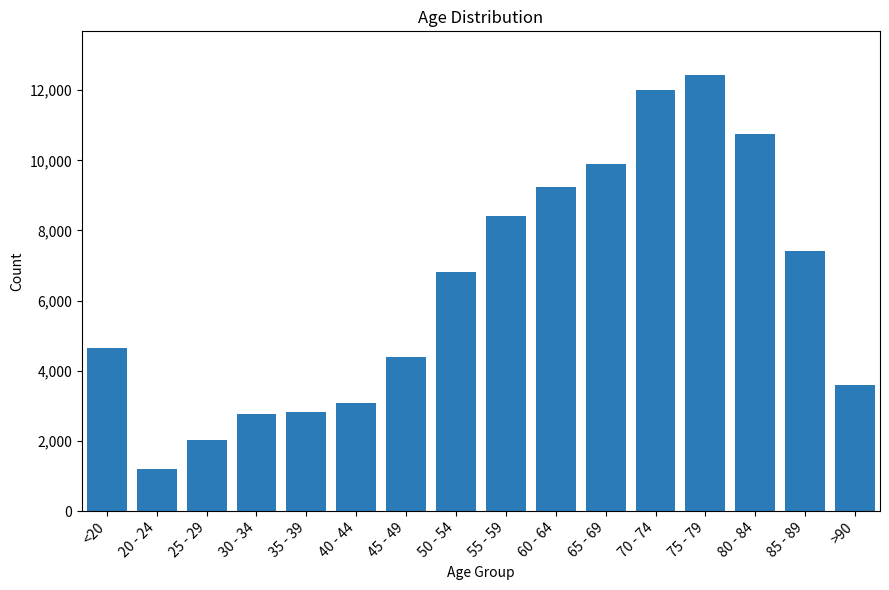

What is the label of the 7th bar from the left?

45 - 49